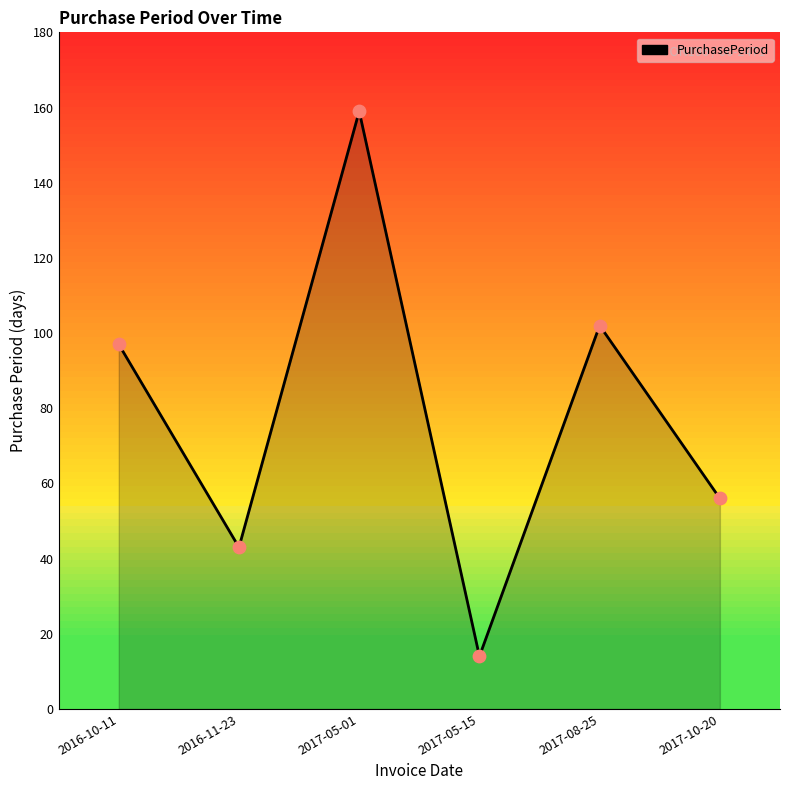

Which has a higher value, 2016-11-23 or 2017-05-01?

2017-05-01